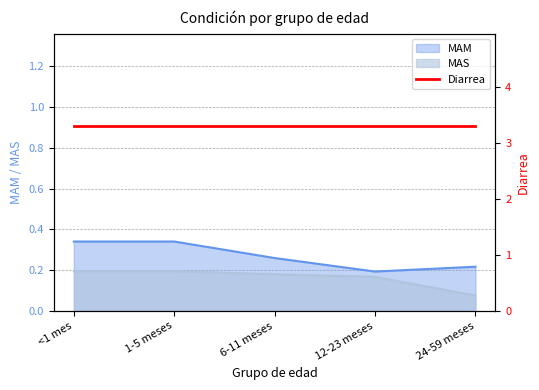

What is the difference between the maximum and minimum values in the MAM series?

0.1